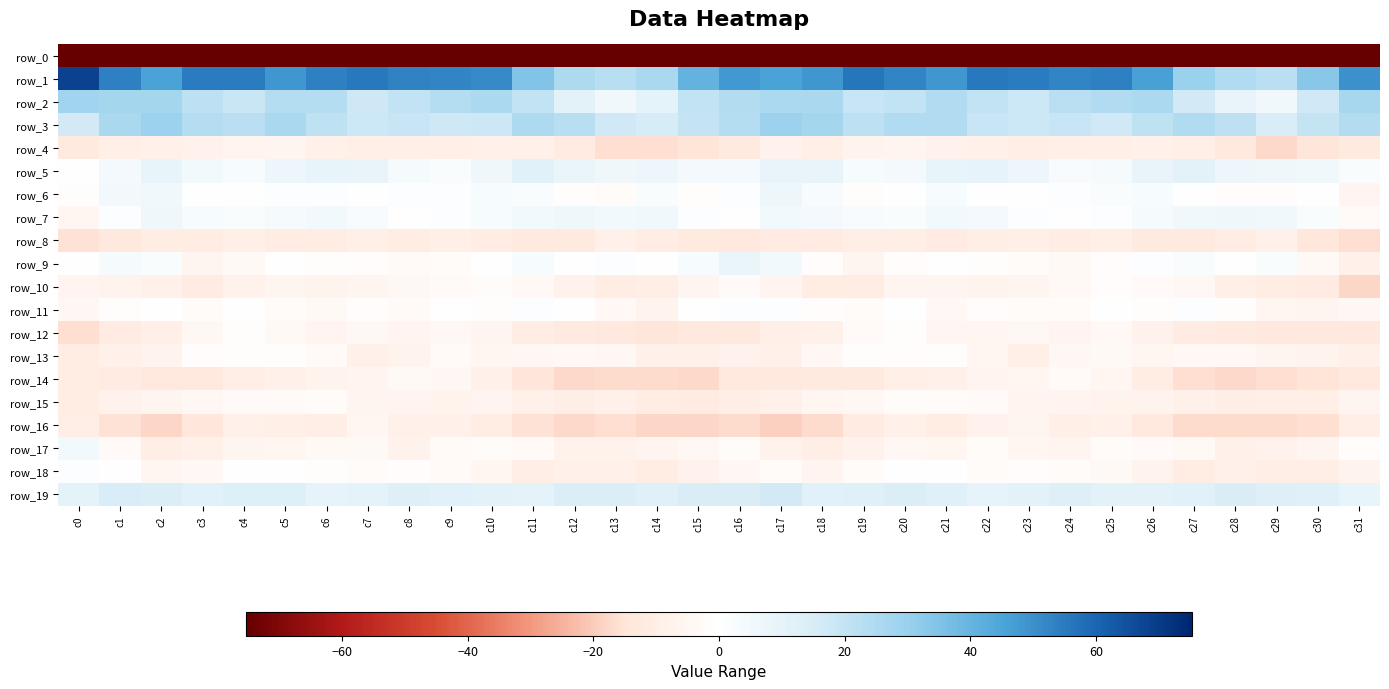

What is the total value across all series at c21?

-156.9